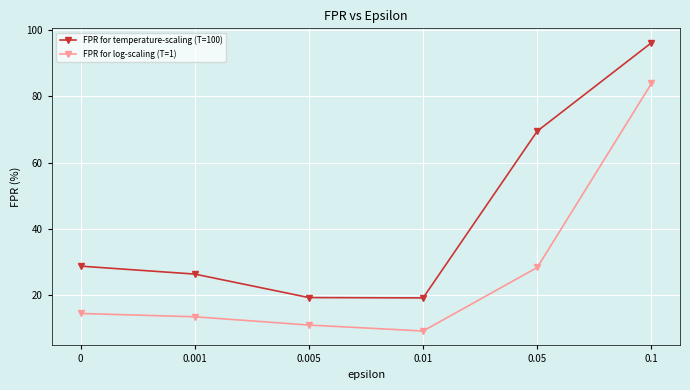

What is the difference between the FPR for log-scaling (T=1) values at 0 and 0.005?

3.5